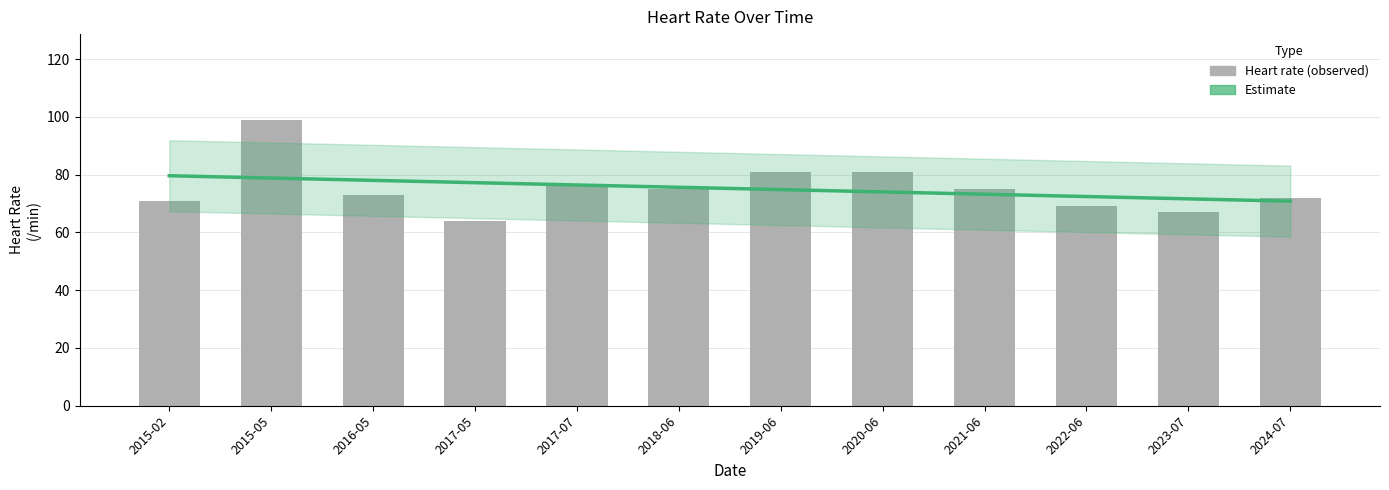

Rank the categories by value from lowest to highest.

2017-05, 2023-07, 2022-06, 2015-02, 2024-07, 2016-05, 2018-06, 2021-06, 2017-07, 2019-06, 2020-06, 2015-05